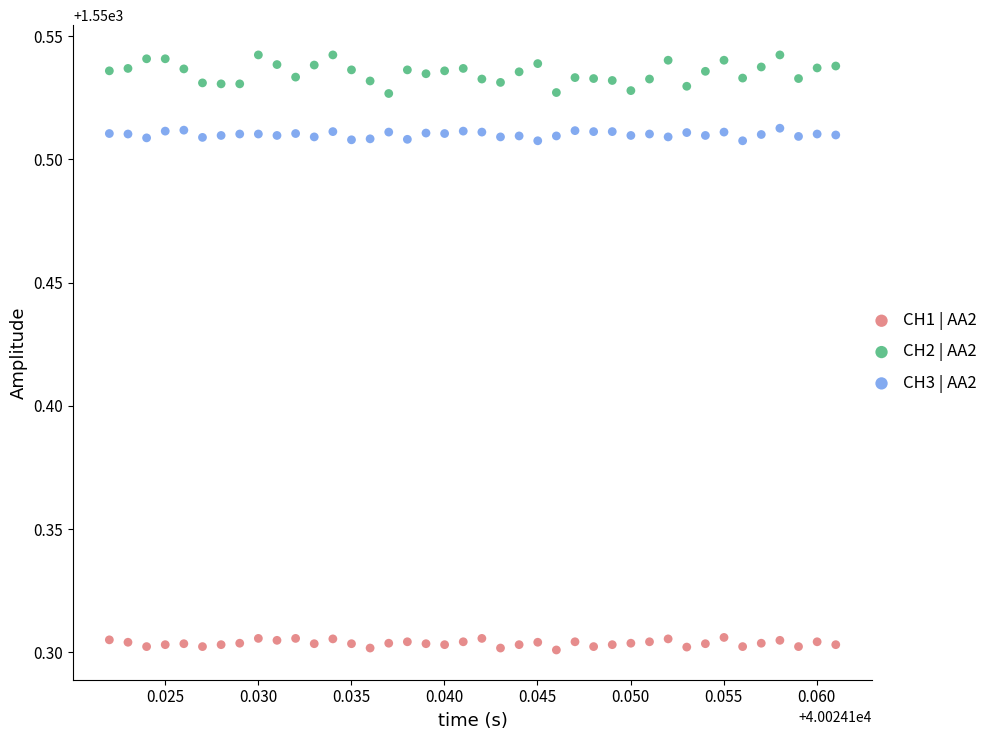

Which series has the widest spread of Y values?

CH2 | AA2